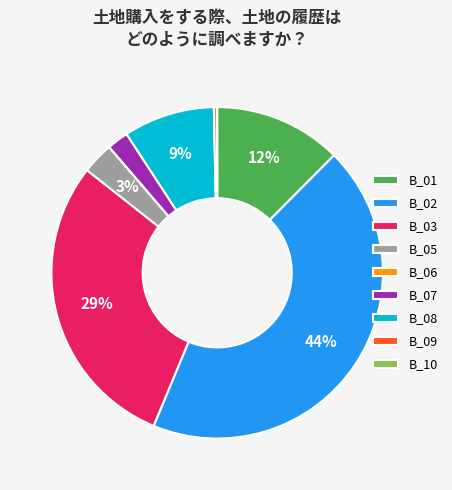

Do B_03 and B_08 together represent more than half of the pie?

No